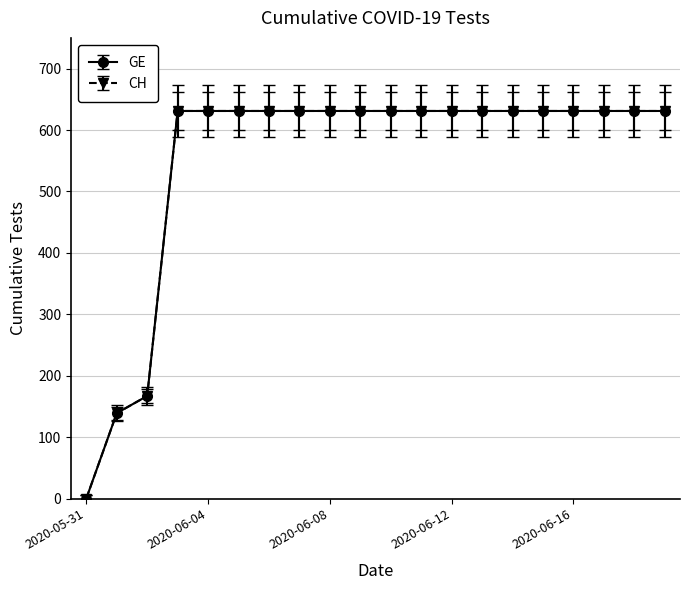

Reading right to left, list all the values displayed in this chart.

GE: 631	631	631	631	631	631	631	631	631	631	631	631	631	631	631	631	631	167	139	0
CH: 631	631	631	631	631	631	631	631	631	631	631	631	631	631	631	631	631	167	139	0